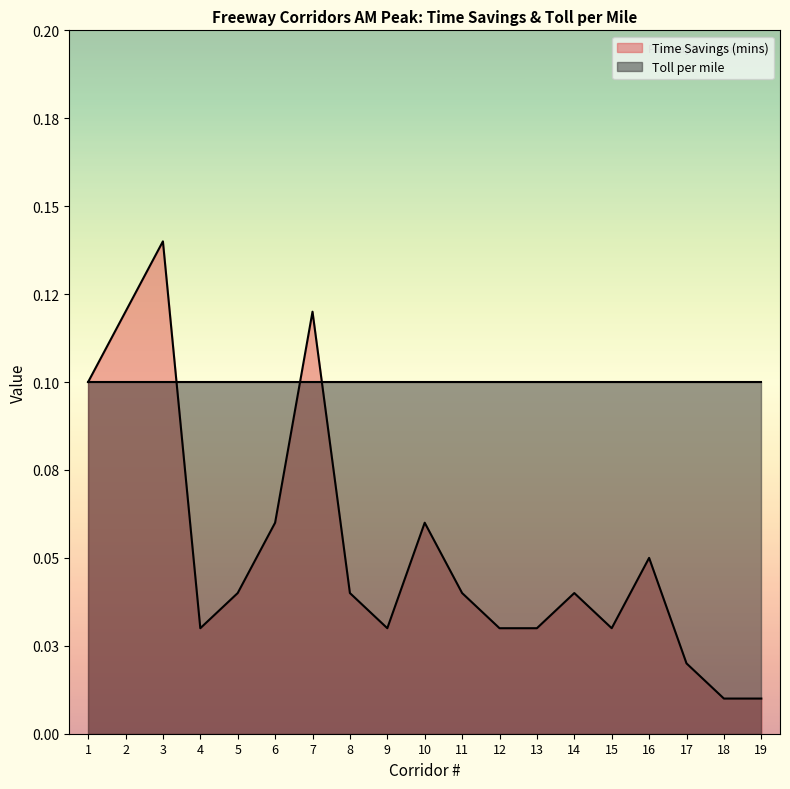

List the labels in order of value, smallest first.

18, 19, 17, 4, 9, 12, 13, 15, 5, 8, 11, 14, 16, 6, 10, 1, 2, 7, 3